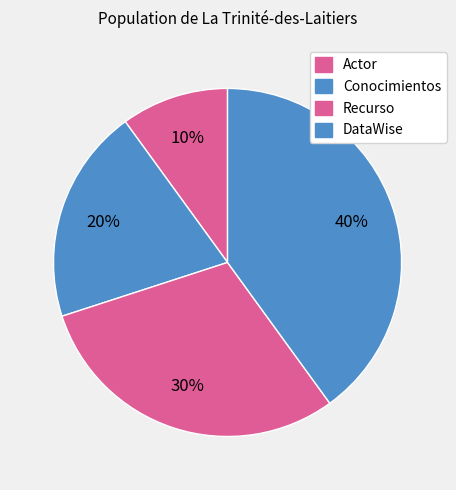

To the nearest percent, what is the average slice percentage?

25%